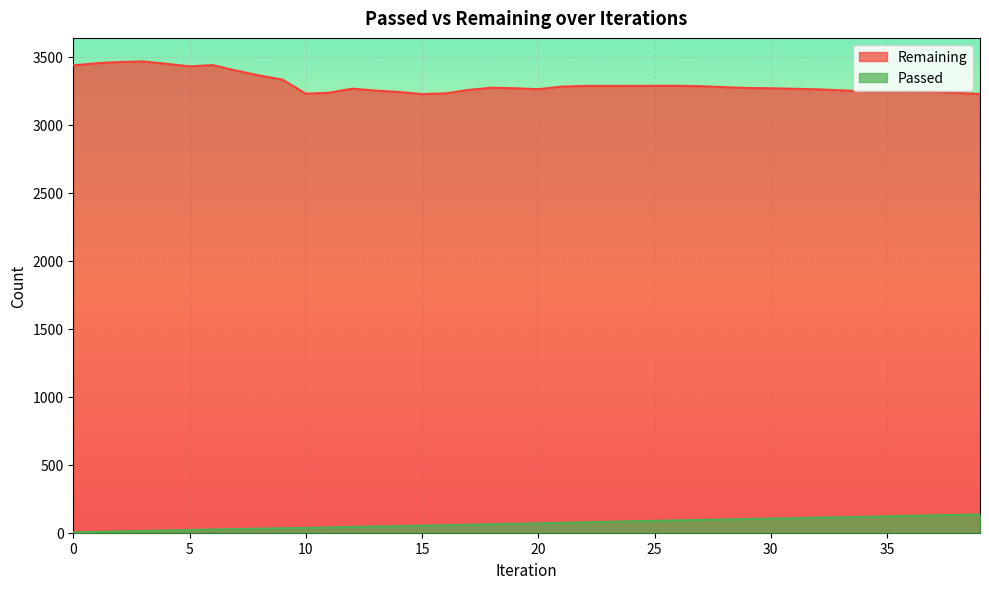

How many interior local peaks does the Remaining series have?

5